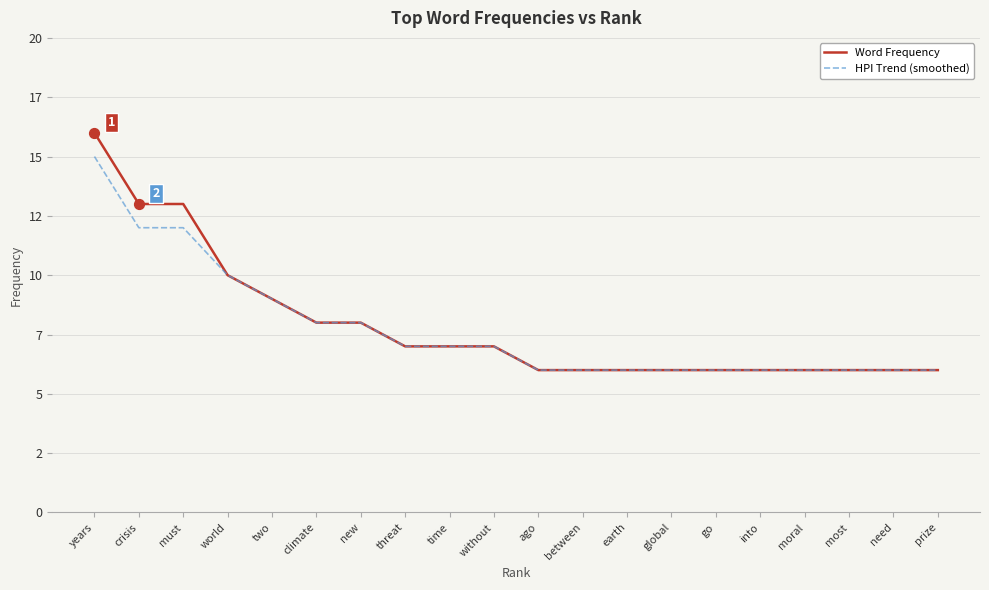

At which category is the sum across all series the highest?

years